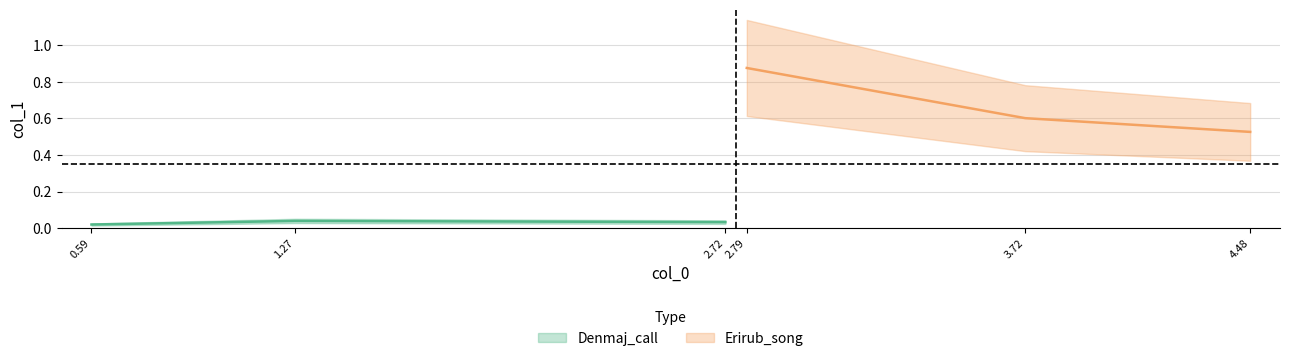

What are all the series names shown in the legend?

Denmaj_call, Erirub_song